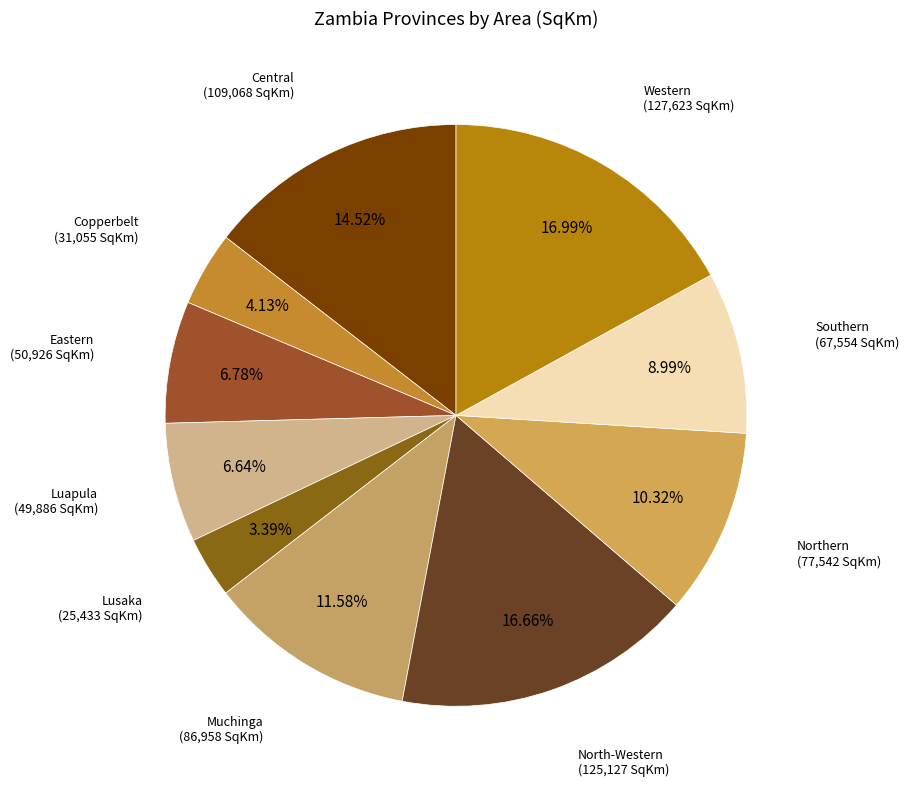

To the nearest percent, what is the average slice percentage?

10%